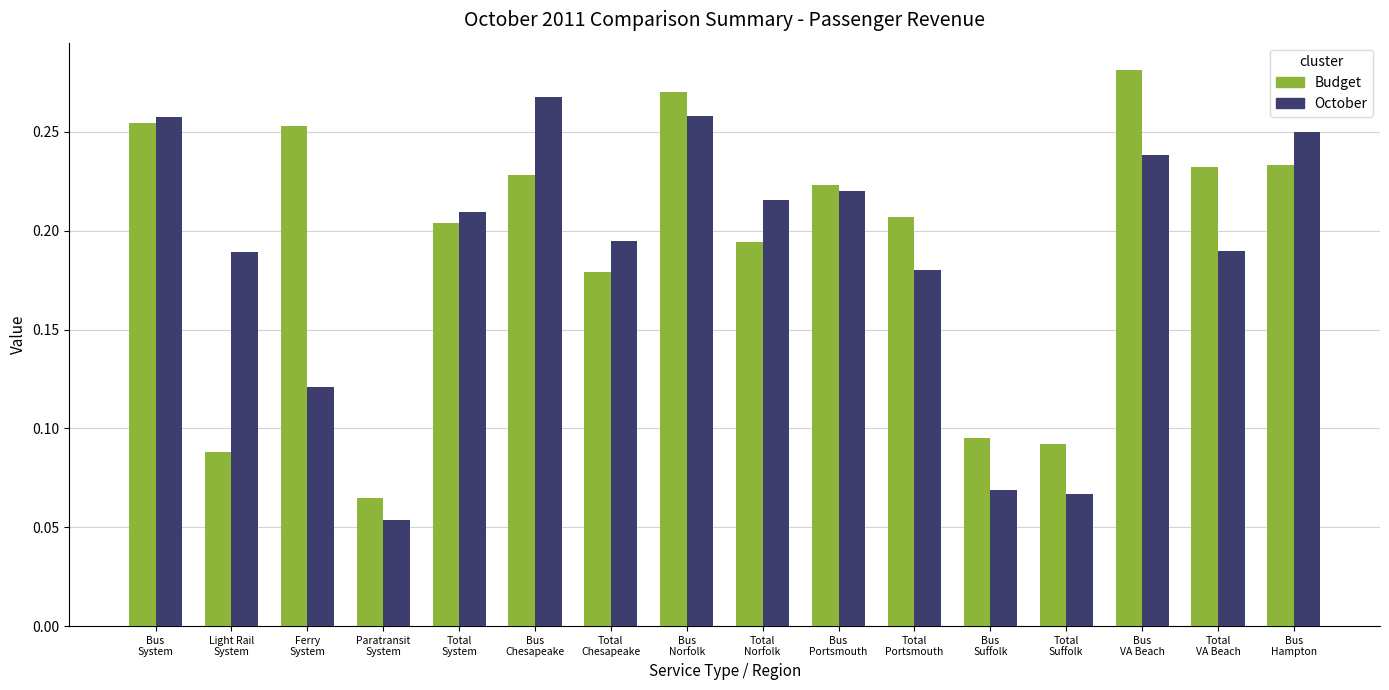

At which category is the sum across all series the highest?

Bus
Norfolk